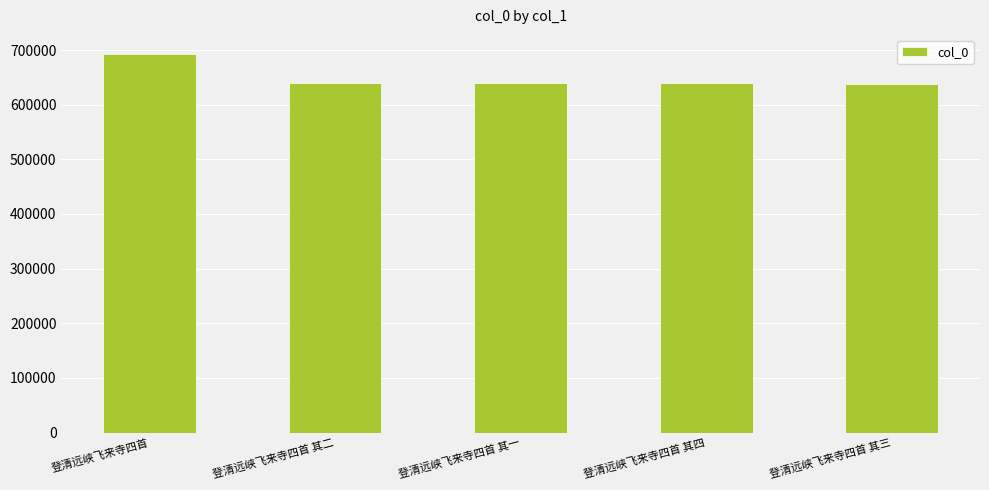

What is the change in value from 登清远峡飞来寺四首 to 登清远峡飞来寺四首 其四?

-52555